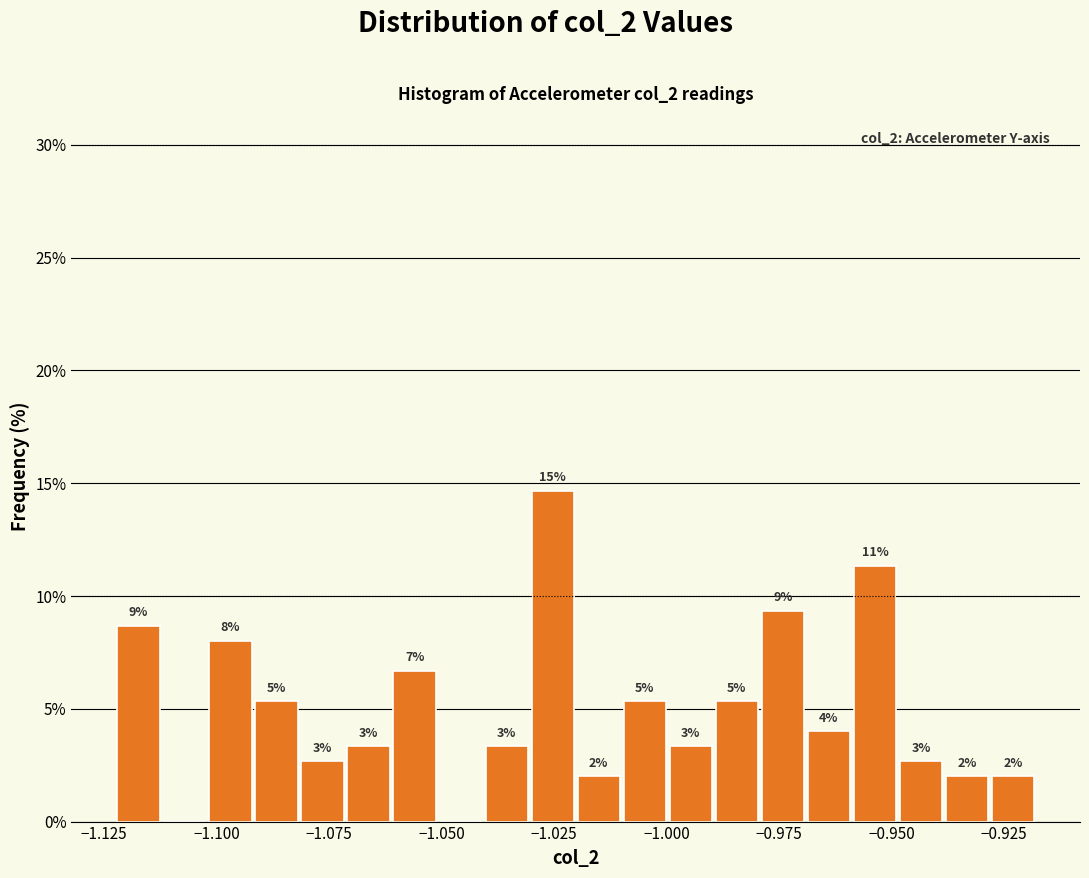

Around what value on the x-axis is the tallest bar? Give the approximate position of its centre, as read against the axis.

-1.025